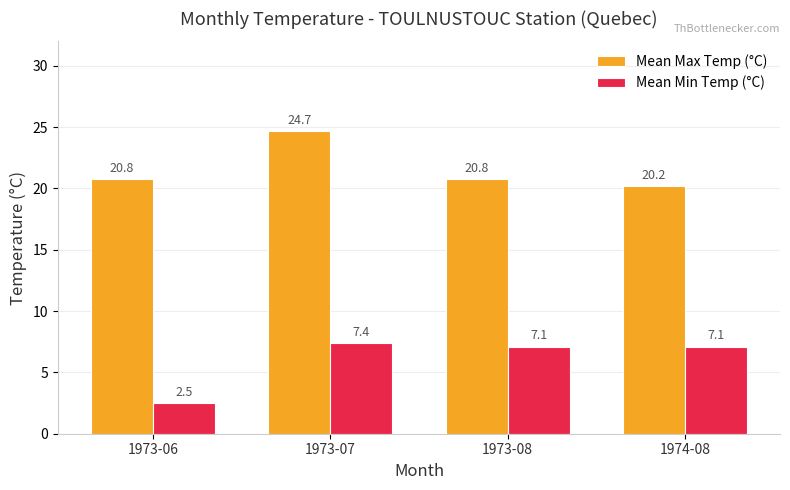

Is the value of Mean Min Temp (°C) at 1973-08 greater than the value of Mean Max Temp (°C) at 1974-08?

No